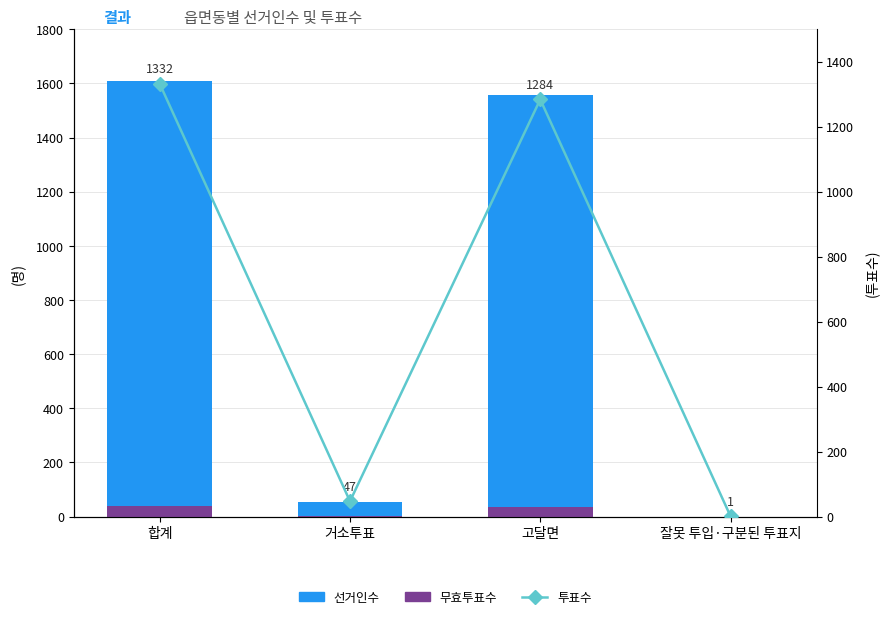

What is the sum of the 무효투표수 values at 잘못 투입·구분된 투표지 and 거소투표?

3